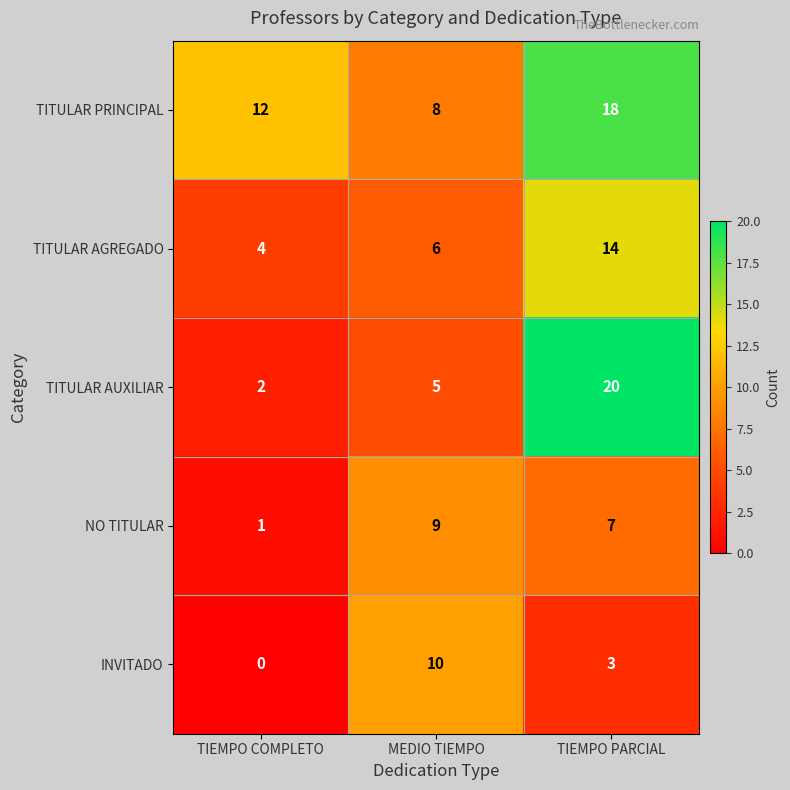

Is it true that NO TITULAR equals 12 at TIEMPO PARCIAL?

False